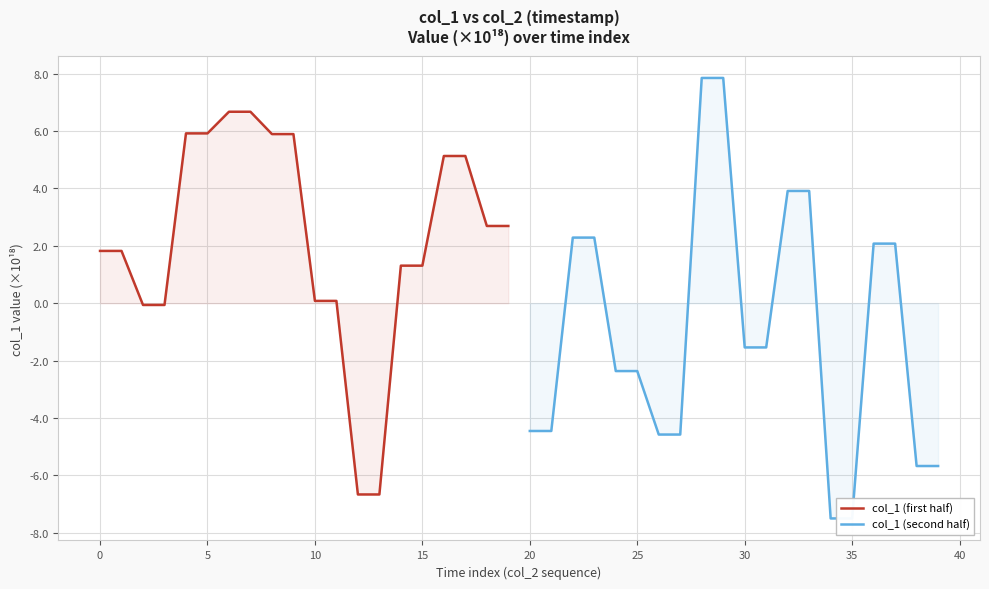

What is the smallest value displayed?

-7.5